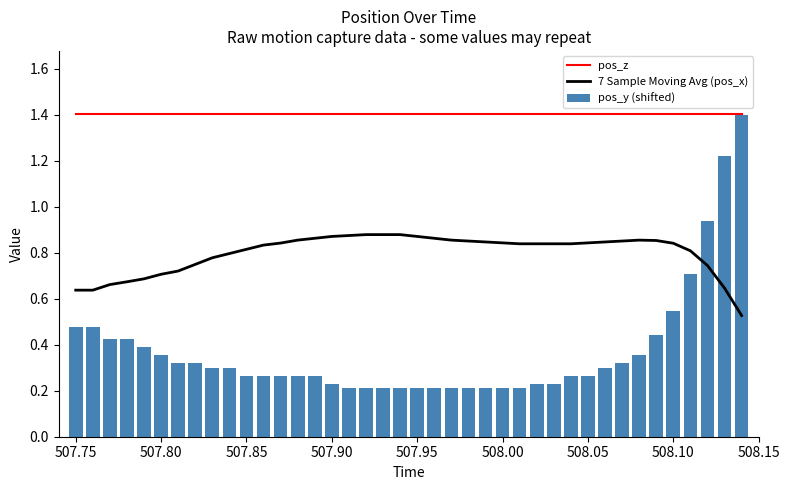

The value of 7 Sample Moving Avg (pos_x) at 508.05 is 0.5. True or false?

False